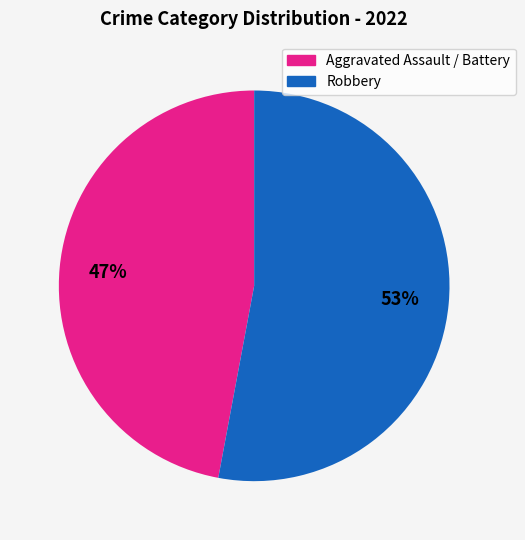

To the nearest percent, what is the average slice percentage?

50%